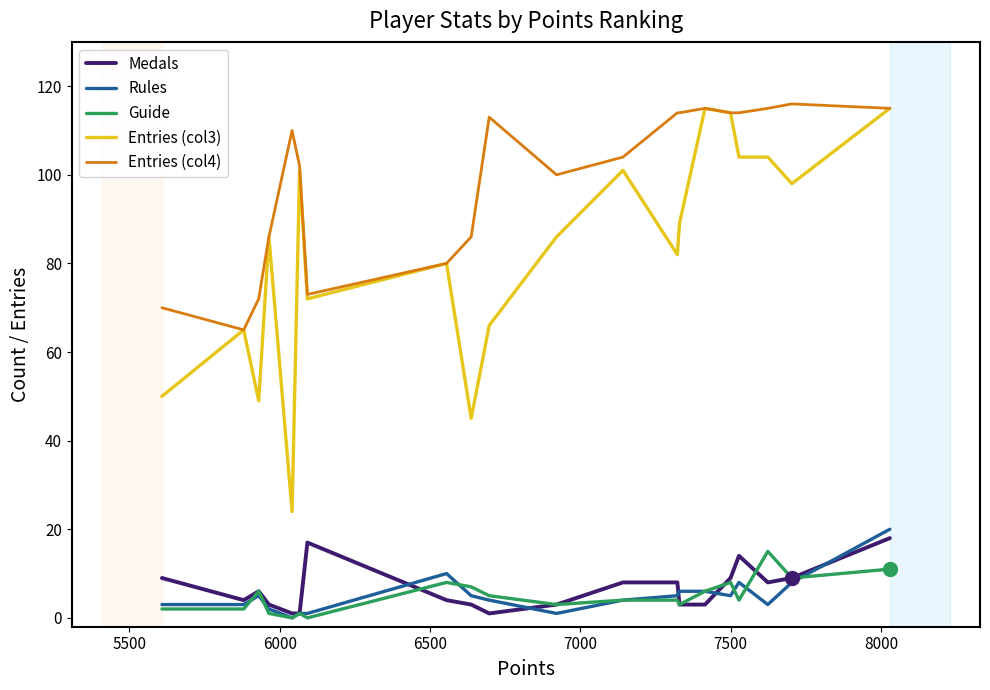

True or false: Guide has more than 2 points higher than both neighbors.

True